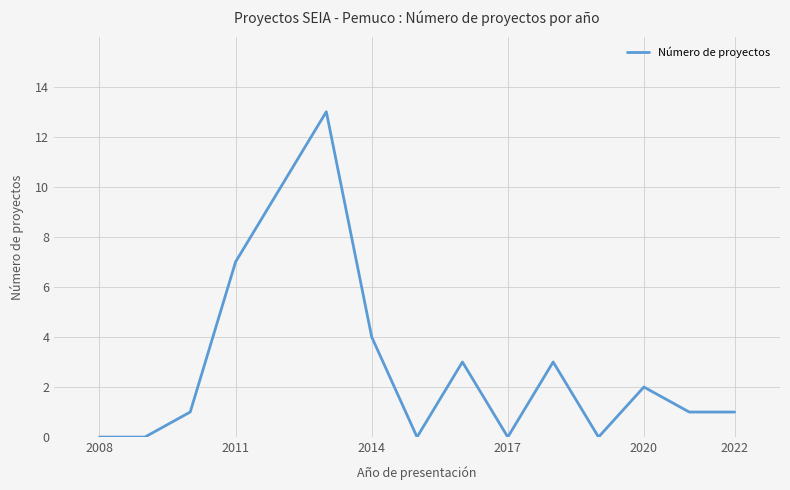

Does the chart display data point markers on the line(s)?

No